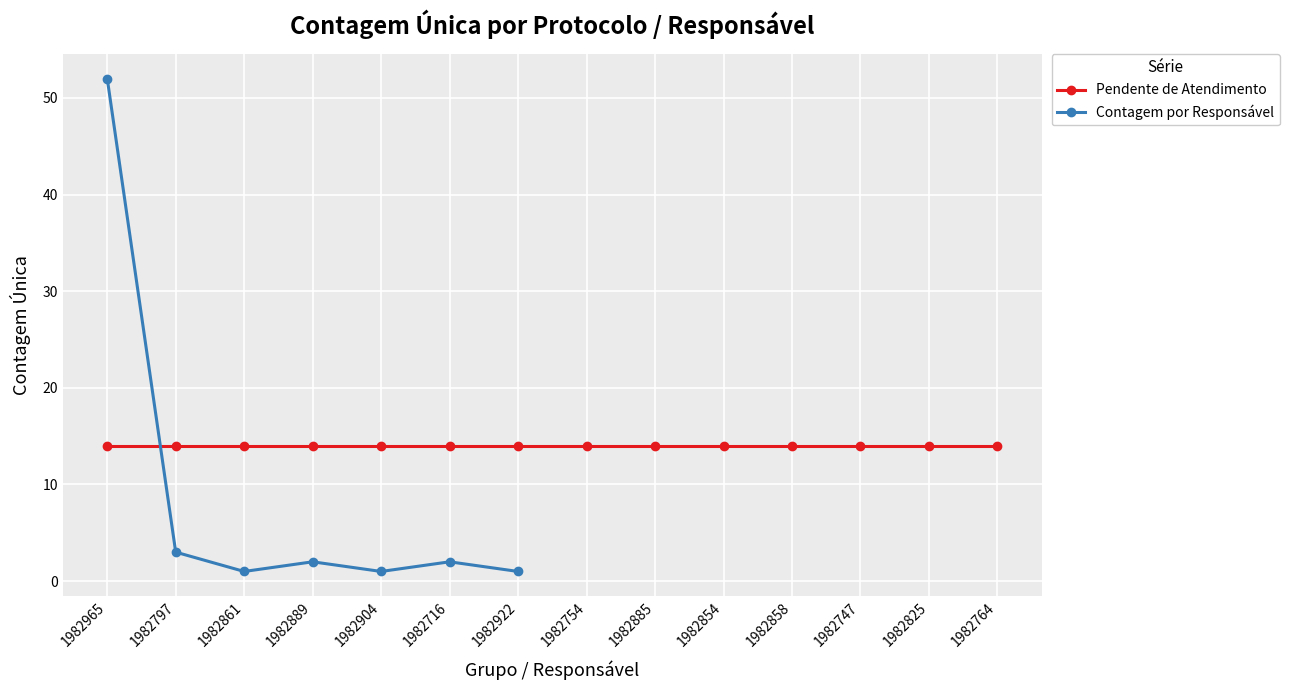

True or false: the data shows 1 at 1982861.

False